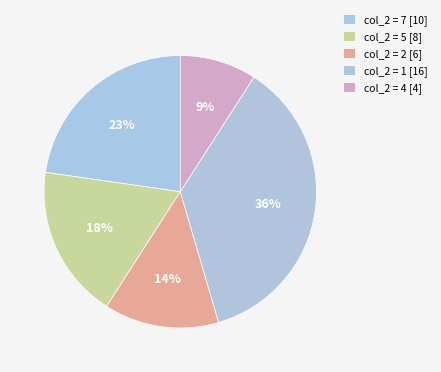

How many segments does this pie chart have?

5